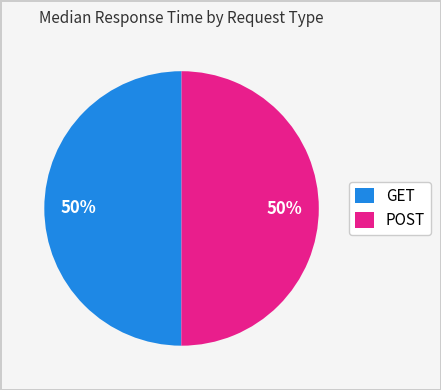

Count the number of slices in the pie.

2